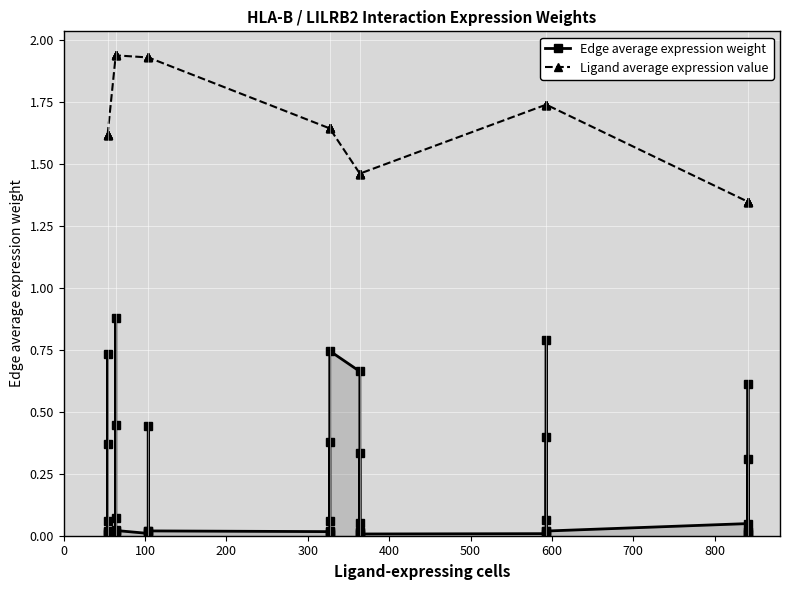

What are all the series names shown in the legend?

Edge average expression weight, Ligand average expression value